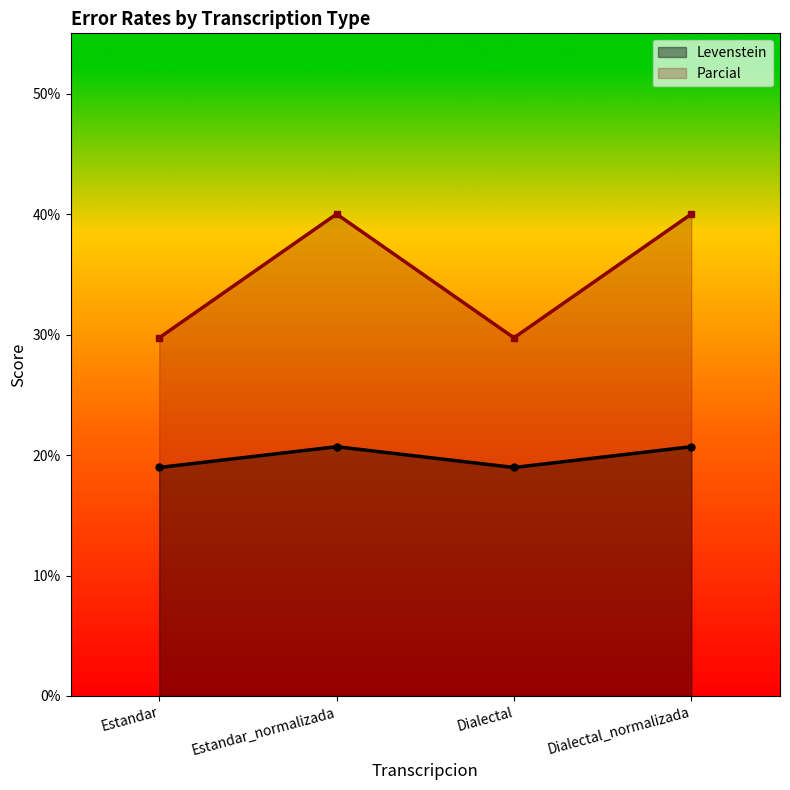

What is the minimum value for Levenstein?

19.0